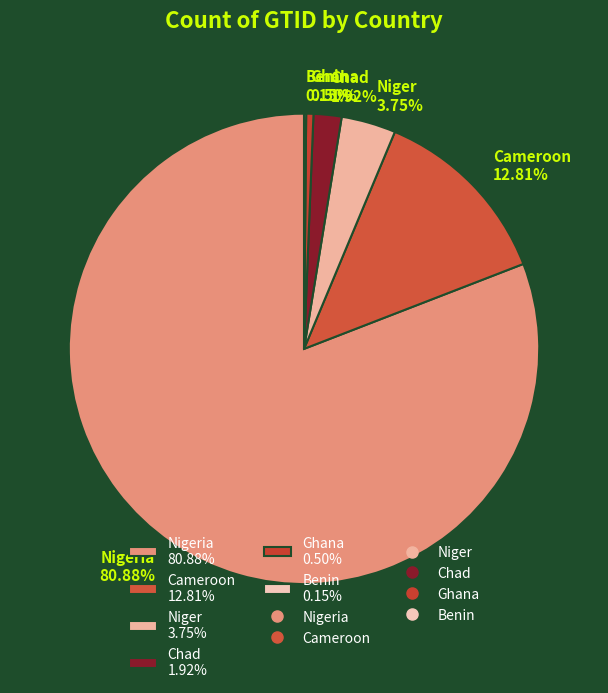

What is the majority slice?

Nigeria 80.88%